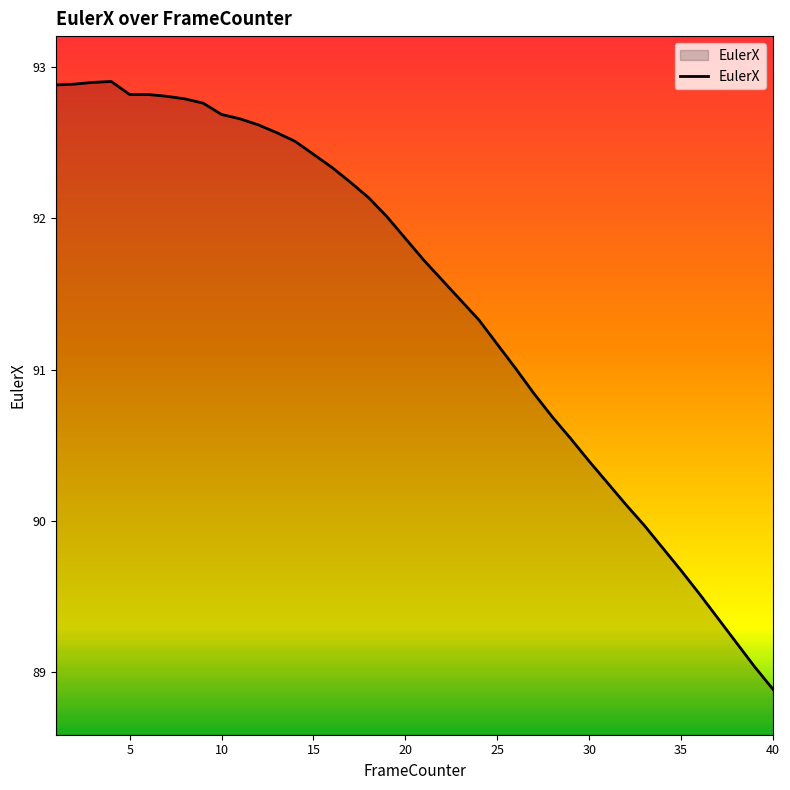

What is the maximum value shown in the chart?

92.9